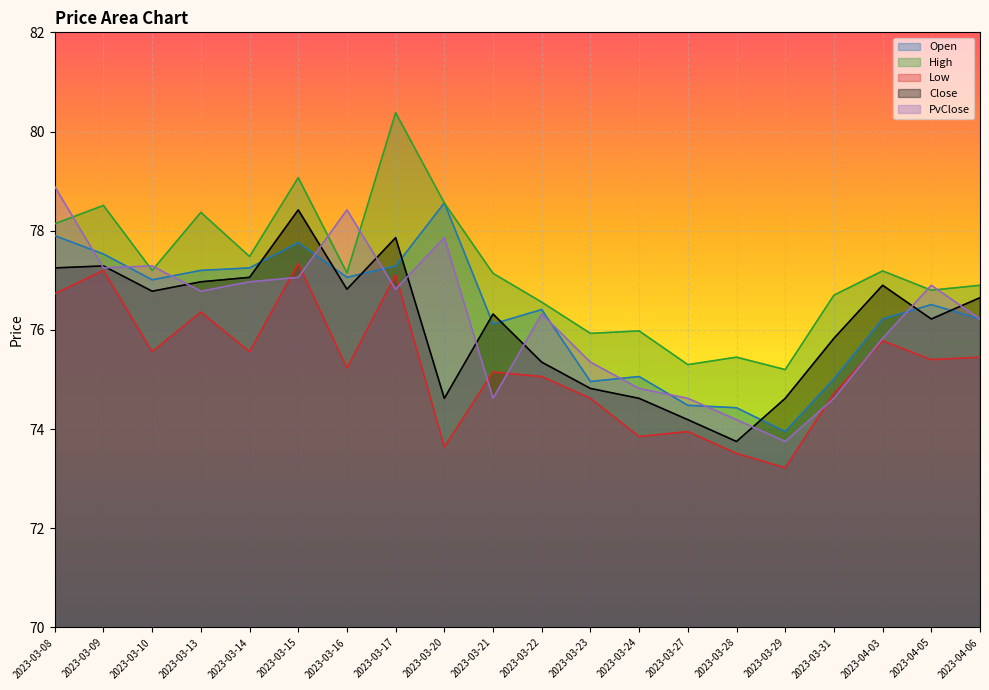

What is the highest value of the Open series?

78.6